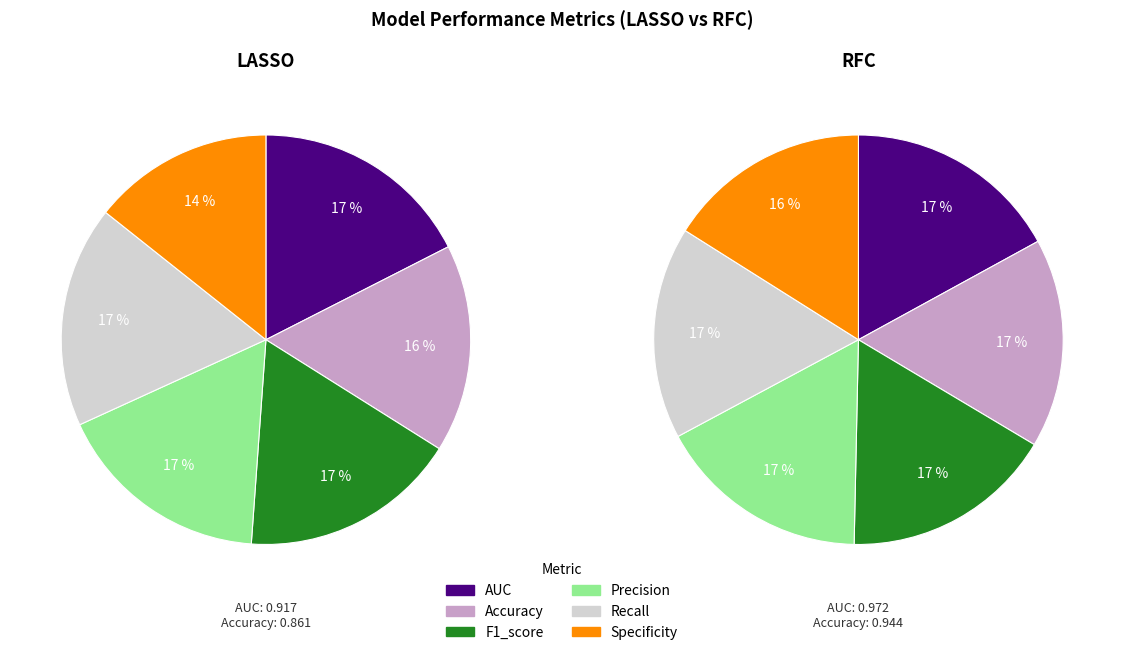

To the nearest percent, what portion does AUC represent?

17%